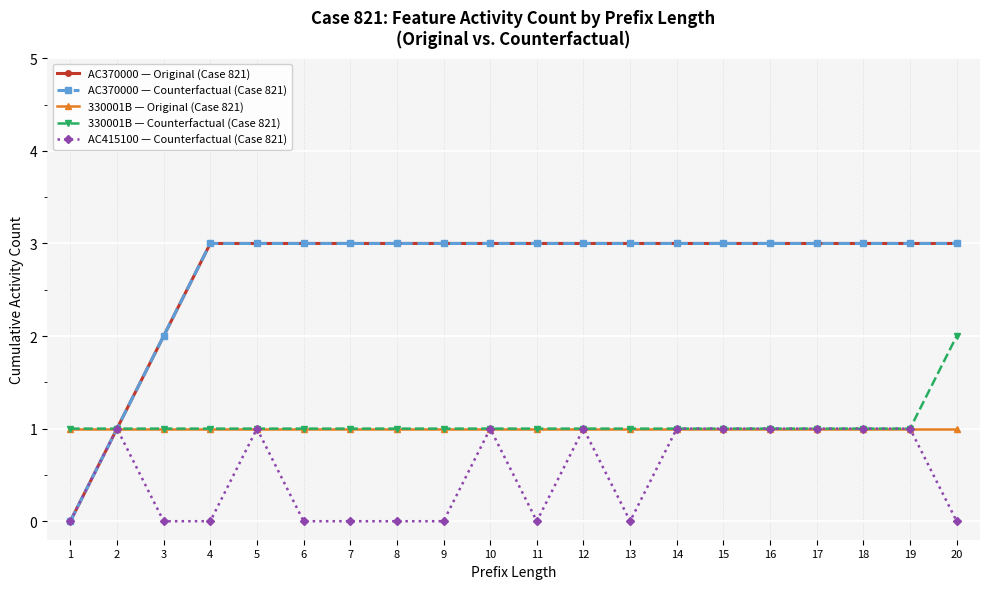

What is the value of the AC415100 — Counterfactual (Case 821) point at the 19th from the left?

1